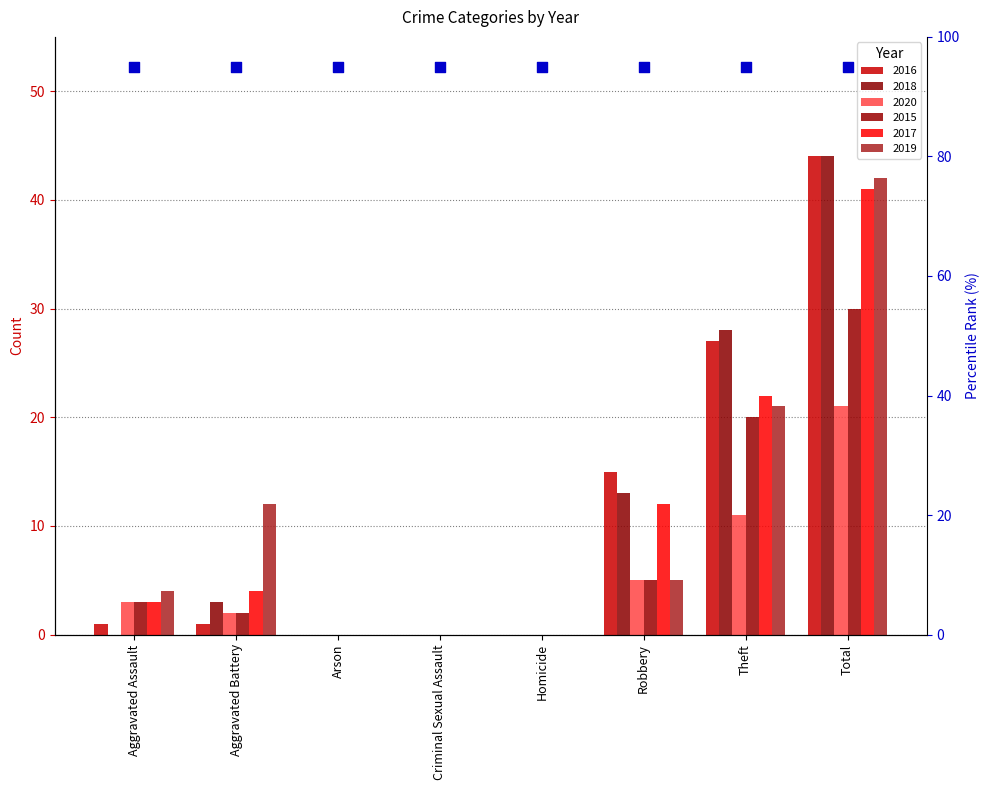

What is the total value across all series at Total?

222